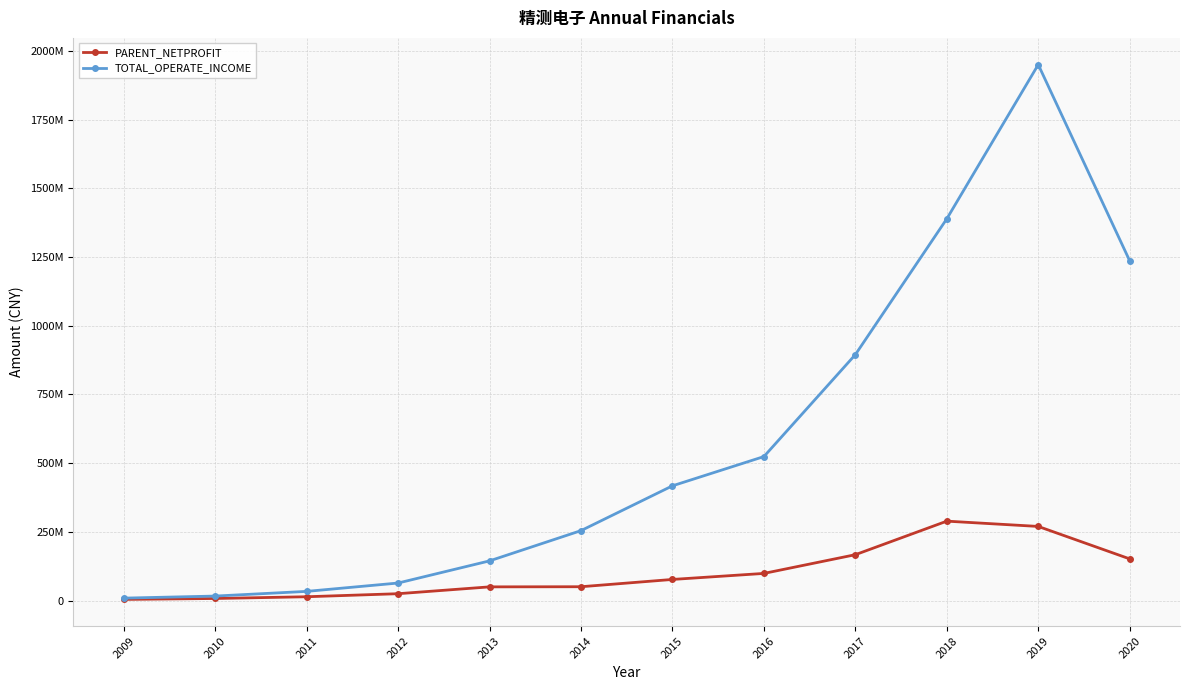

At which label does TOTAL_OPERATE_INCOME first exceed 417542878?

2015